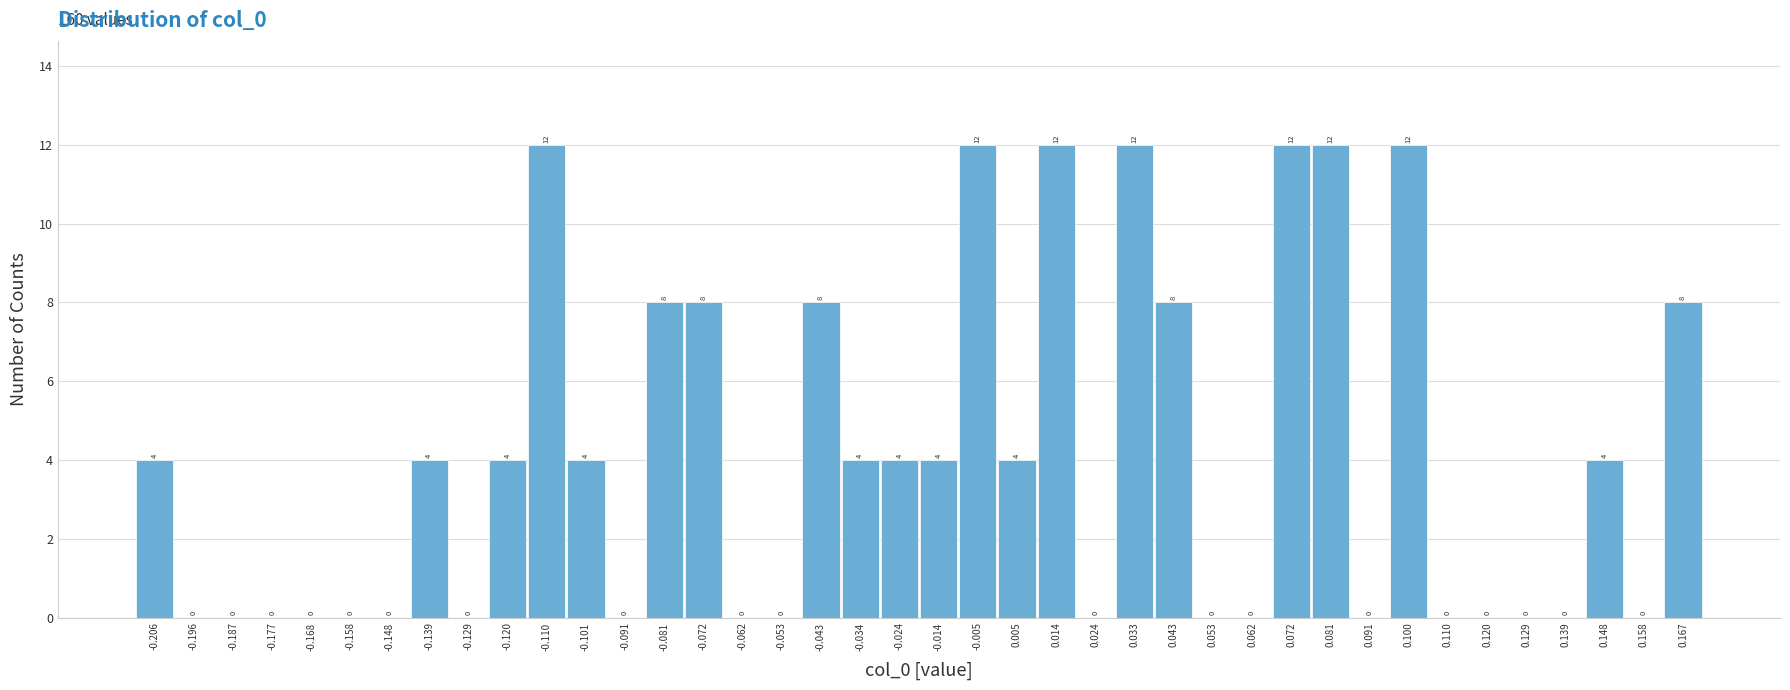

How tall is the bar that spans 0.038 to 0.048 on the x-axis? The bar edges are not printed on the chart, so give them approximately, as read against the axis.

8